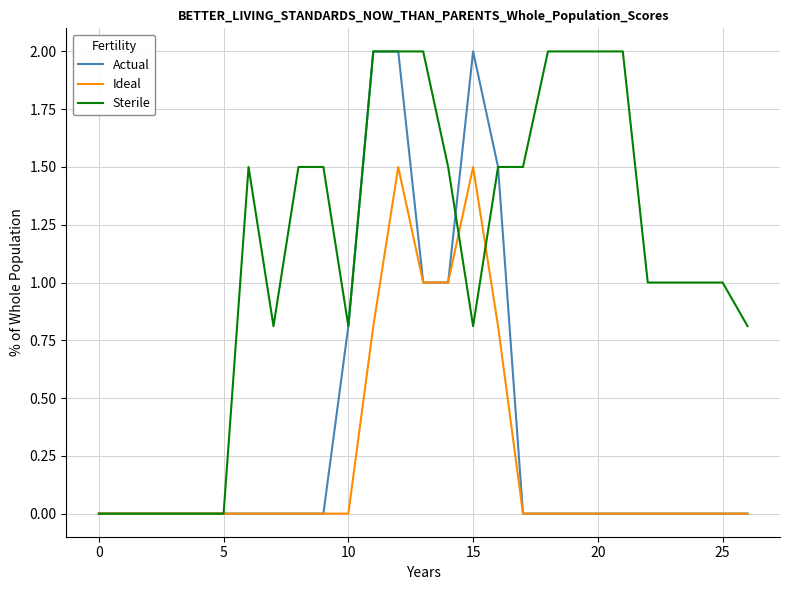

What are all the series names shown in the legend?

Actual, Ideal, Sterile